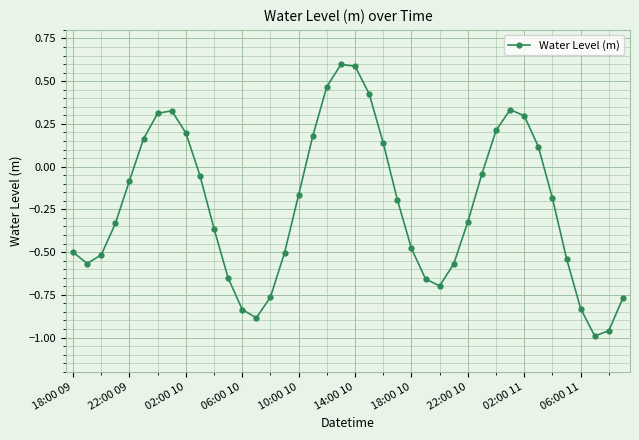

What is the maximum value shown in the chart?

0.6